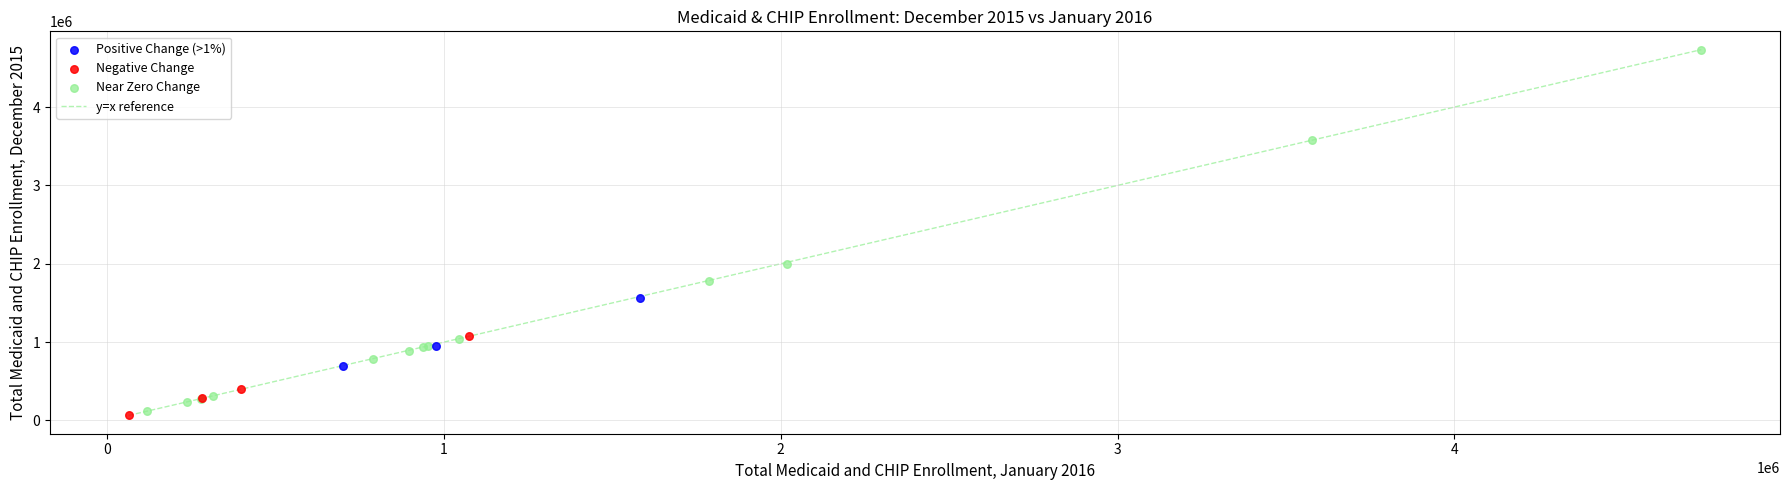

Which series has the widest spread of Y values?

Near Zero Change